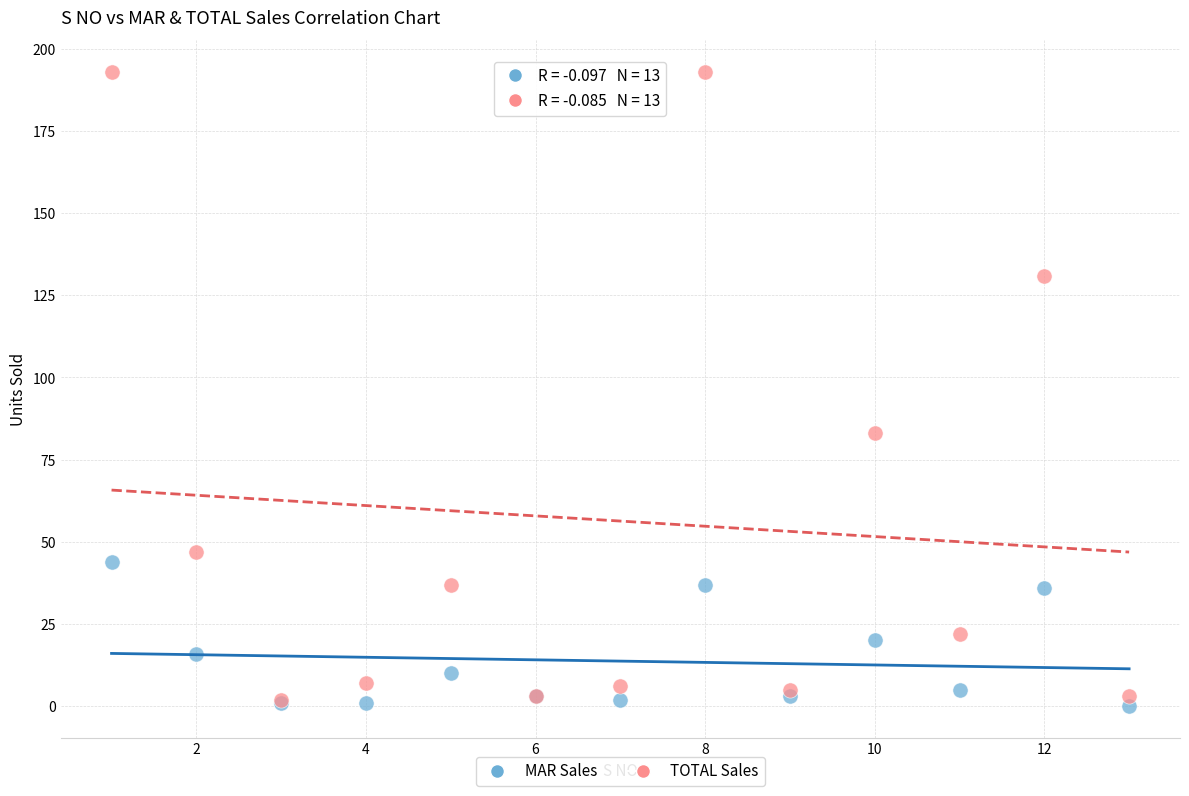

Which series contains the lowest Y value?

MAR Sales